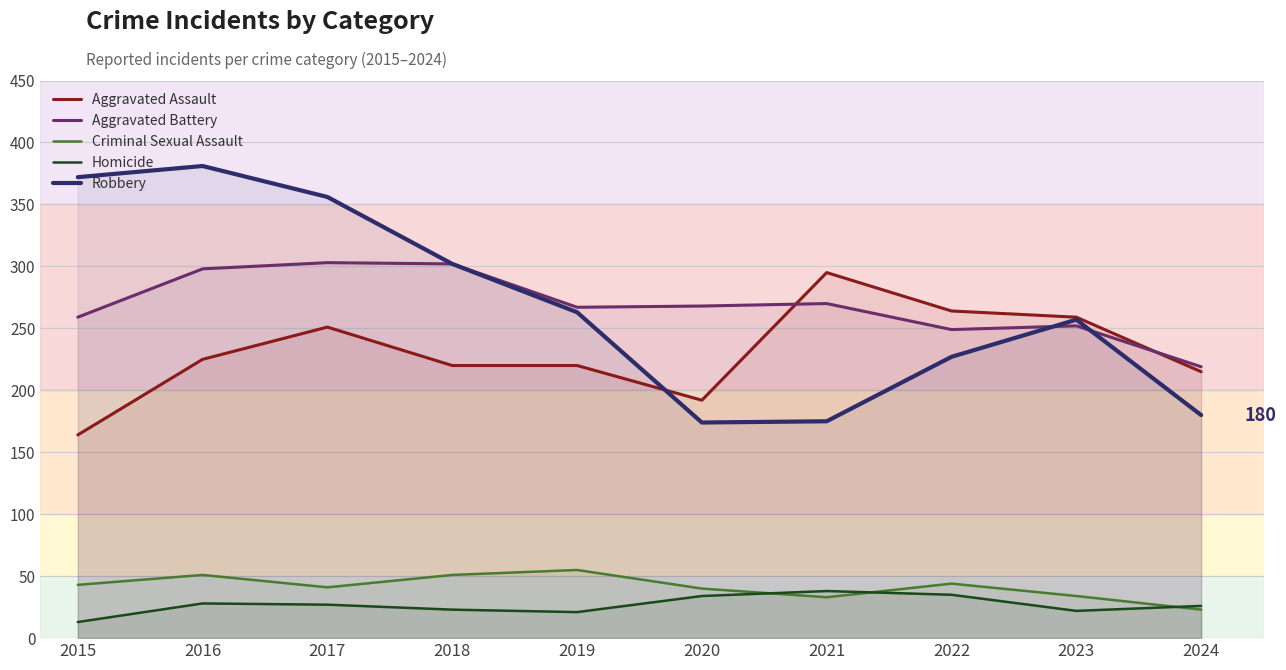

Reading left to right, what are all the values shown in this chart?

Aggravated Assault: 164	225	251	220	220	192	295	264	259	215
Aggravated Battery: 259	298	303	302	267	268	270	249	252	219
Criminal Sexual Assault: 43	51	41	51	55	40	33	44	34	23
Homicide: 13	28	27	23	21	34	38	35	22	26
Robbery: 372	381	356	302	263	174	175	227	257	180